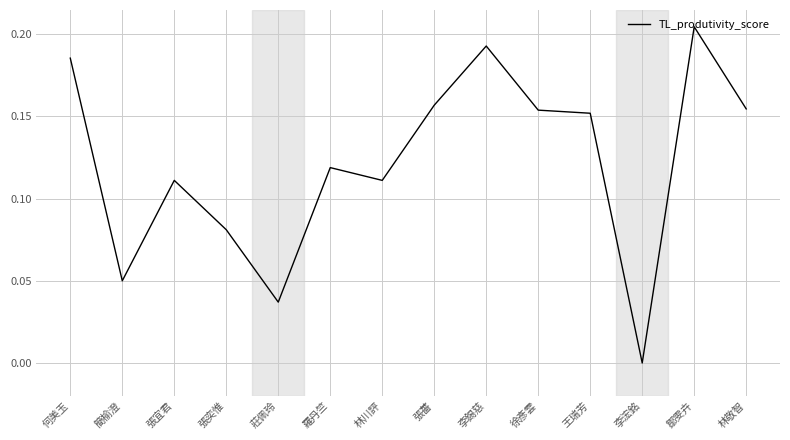

What position from the right is 張奕惟?

11